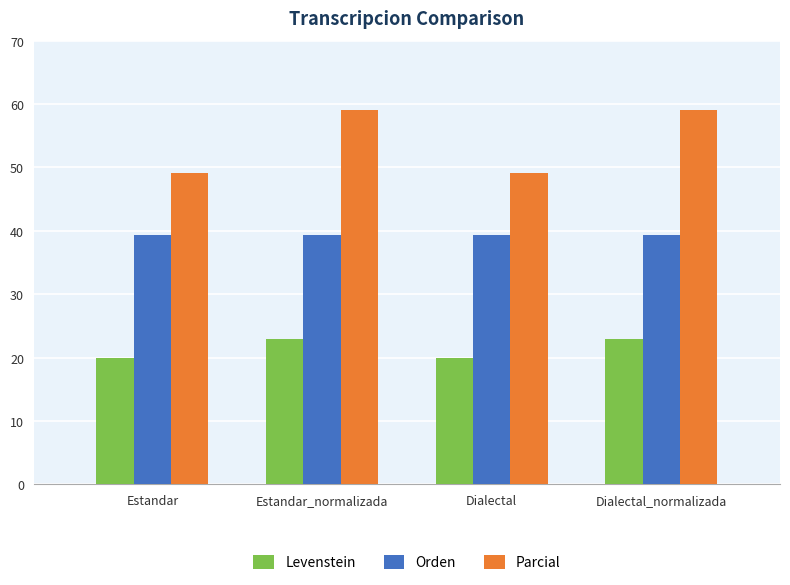

Is it true that Orden equals 39.3 at Estandar?

True